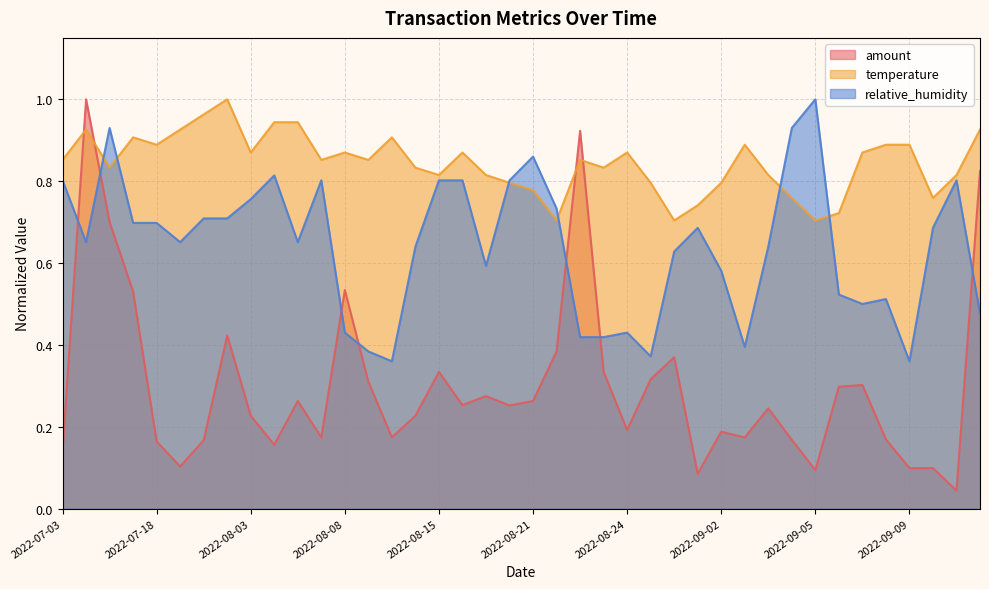

Reading left to right, list all the values displayed in this chart.

amount: 0.1	1.0	0.7	0.5	0.2	0.1	0.2	0.4	0.2	0.2	0.3	0.2	0.5	0.3	0.2	0.2	0.3	0.3	0.3	0.3	0.3	0.4	0.9	0.3	0.2	0.3	0.4	0.1	0.2	0.2	0.2	0.2	0.1	0.3	0.3	0.2	0.1	0.1	0.0	0.8
temperature: 0.9	0.9	0.8	0.9	0.9	0.9	1.0	1.0	0.9	0.9	0.9	0.9	0.9	0.9	0.9	0.8	0.8	0.9	0.8	0.8	0.8	0.7	0.9	0.8	0.9	0.8	0.7	0.7	0.8	0.9	0.8	0.8	0.7	0.7	0.9	0.9	0.9	0.8	0.8	0.9
relative_humidity: 0.8	0.7	0.9	0.7	0.7	0.7	0.7	0.7	0.8	0.8	0.7	0.8	0.4	0.4	0.4	0.6	0.8	0.8	0.6	0.8	0.9	0.7	0.4	0.4	0.4	0.4	0.6	0.7	0.6	0.4	0.6	0.9	1.0	0.5	0.5	0.5	0.4	0.7	0.8	0.5